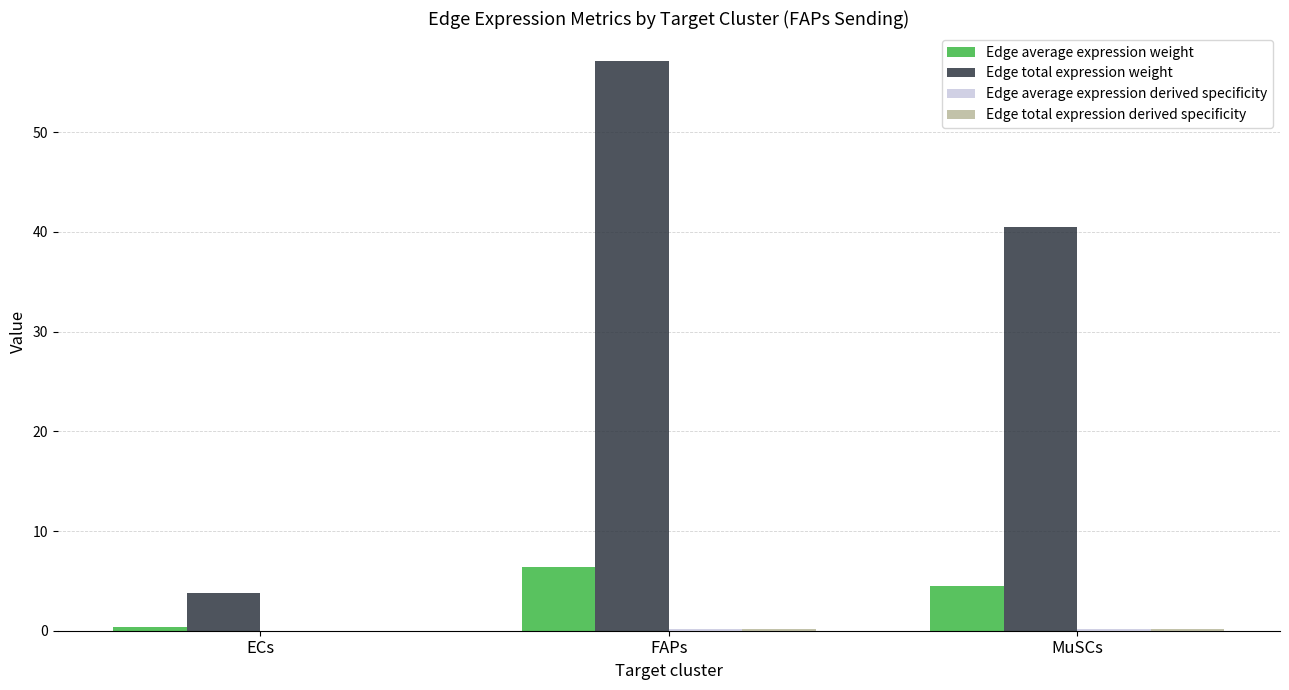

What is the total value across all series at MuSCs?

45.3